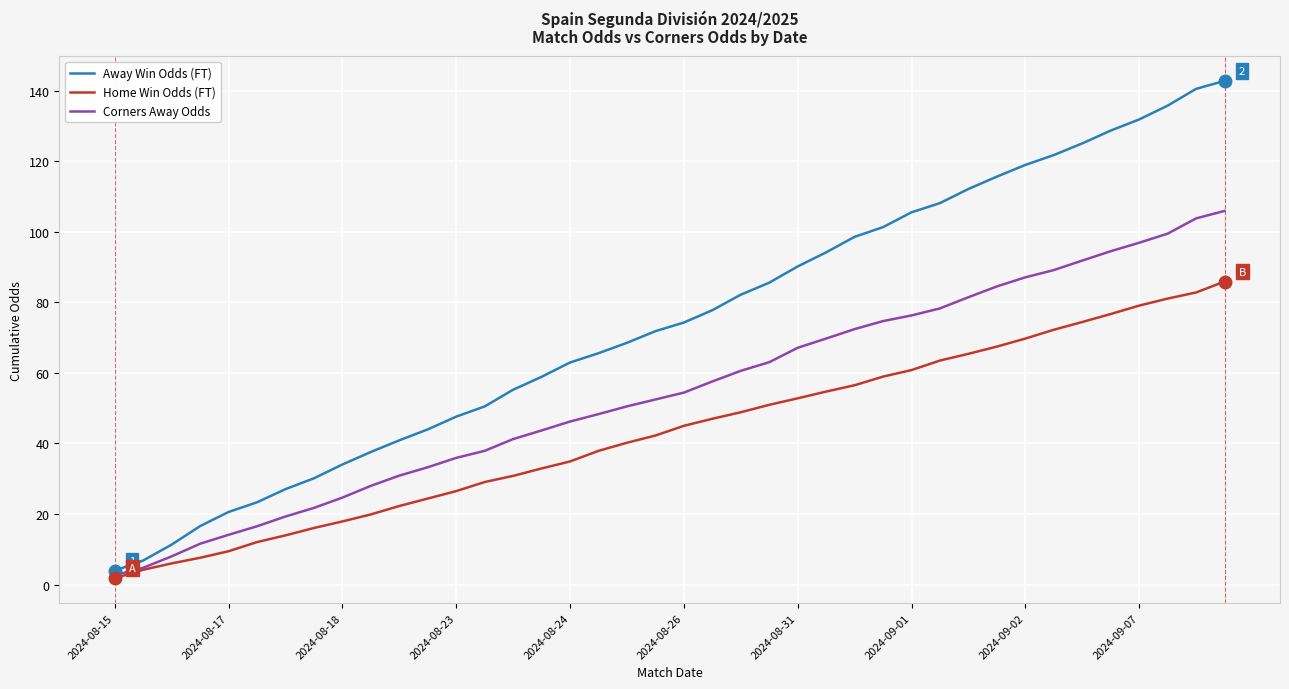

Which series has the largest total across all categories?

Away Win Odds (FT)